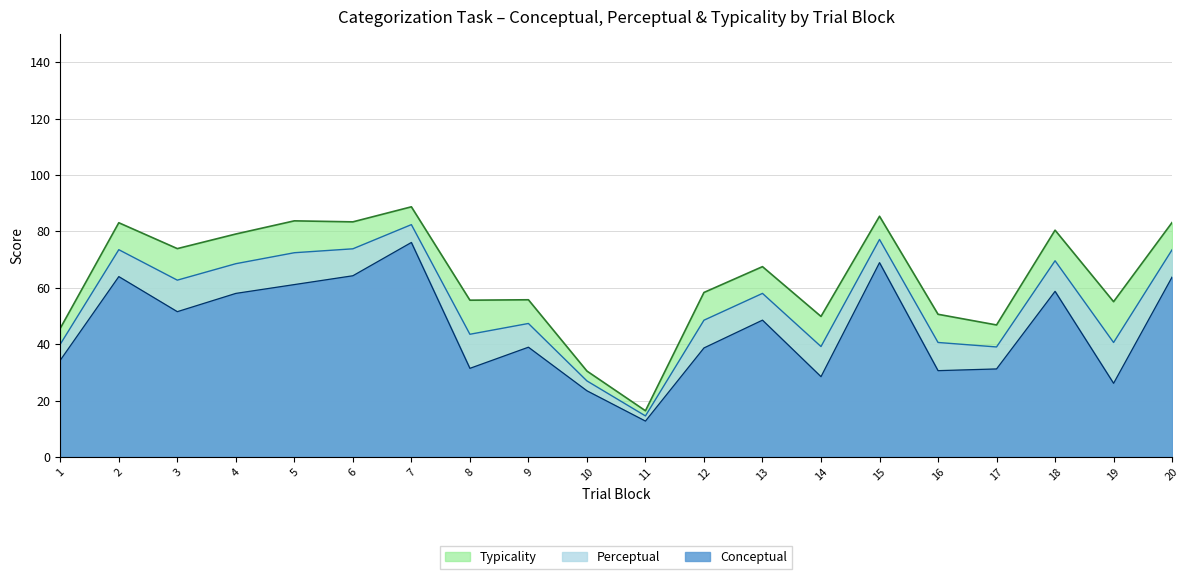

What are all the series names shown in the legend?

Typicality, Perceptual, Conceptual